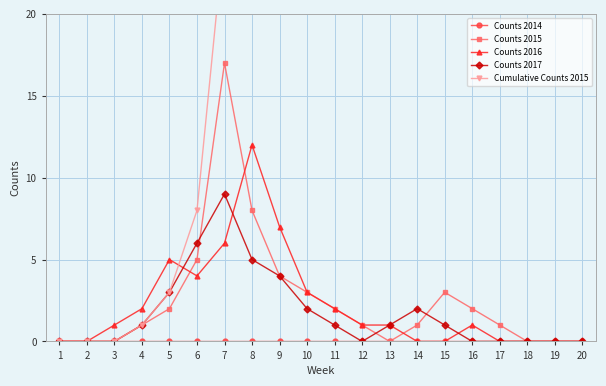

Reading left to right, transcribe all the data shown in this chart.

Counts 2014: 1=0	2=0	3=0	4=0	5=0	6=0	7=0	8=0	9=0	10=0	11=0	12=0	13=0	14=0	15=0	16=0	17=0	18=0	19=0	20=0
Counts 2015: 1=0	2=0	3=0	4=1	5=2	6=5	7=17	8=8	9=4	10=3	11=2	12=1	13=0	14=1	15=3	16=2	17=1	18=0	19=0	20=0
Counts 2016: 1=0	2=0	3=1	4=2	5=5	6=4	7=6	8=12	9=7	10=3	11=2	12=1	13=1	14=0	15=0	16=1	17=0	18=0	19=0	20=0
Counts 2017: 1=0	2=0	3=0	4=1	5=3	6=6	7=9	8=5	9=4	10=2	11=1	12=0	13=1	14=2	15=1	16=0	17=0	18=0	19=0	20=0
Cumulative Counts 2015: 1=0	2=0	3=0	4=1	5=3	6=8	7=25	8=33	9=37	10=40	11=42	12=43	13=43	14=44	15=47	16=49	17=50	18=50	19=50	20=50